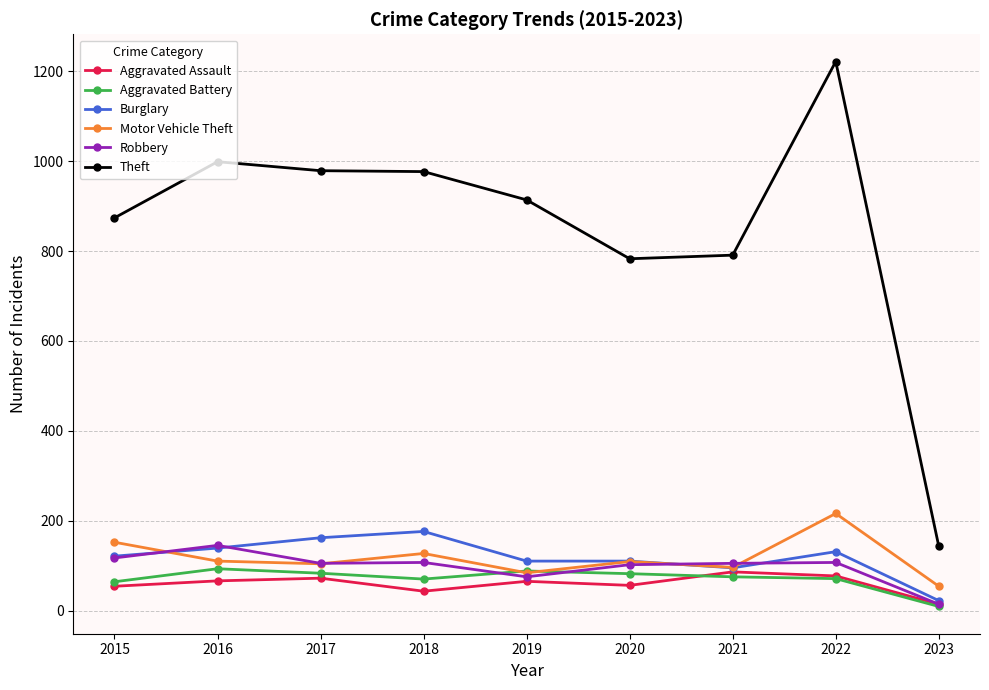

How many lines are shown in the chart?

6